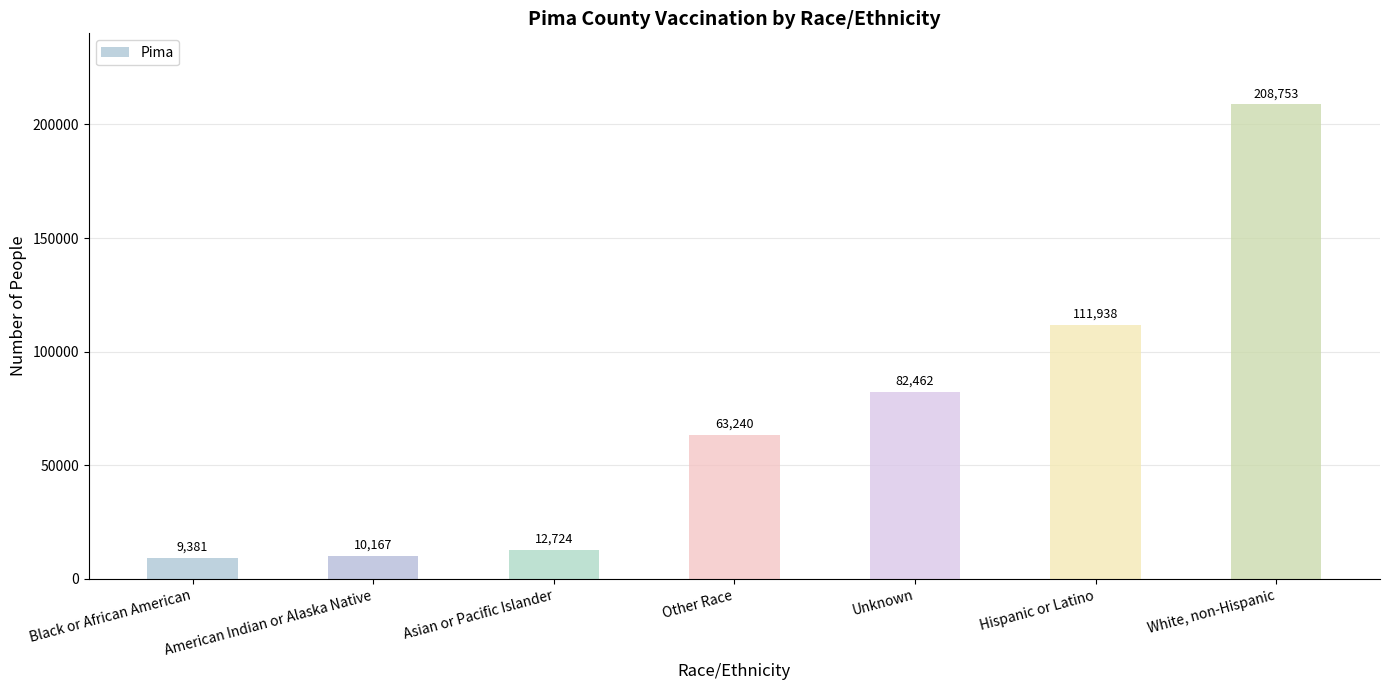

What is the ratio of the value at Hispanic or Latino to the value at American Indian or Alaska Native?

11.0